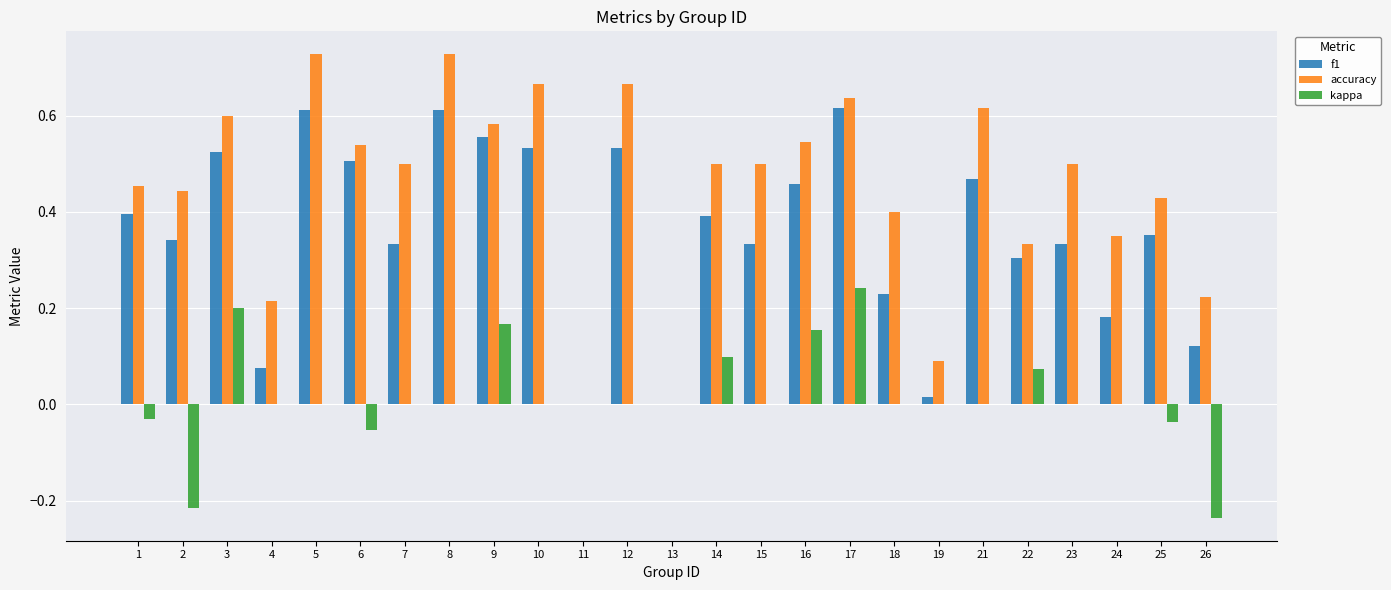

The value of kappa at 13 is -0.3. True or false?

False